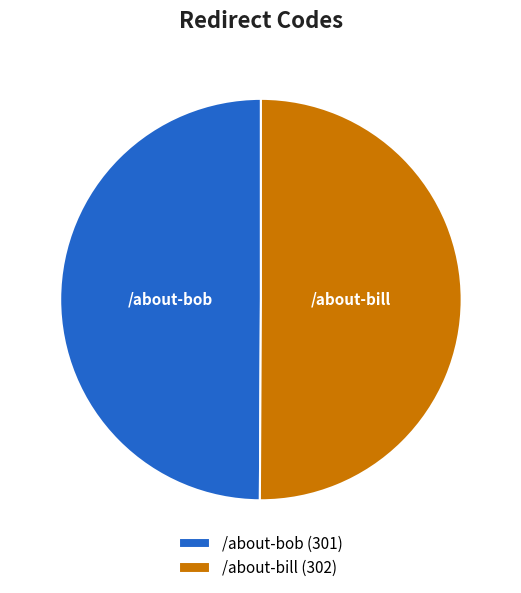

Is the sum of /about-bill and /about-bob greater than half?

Yes